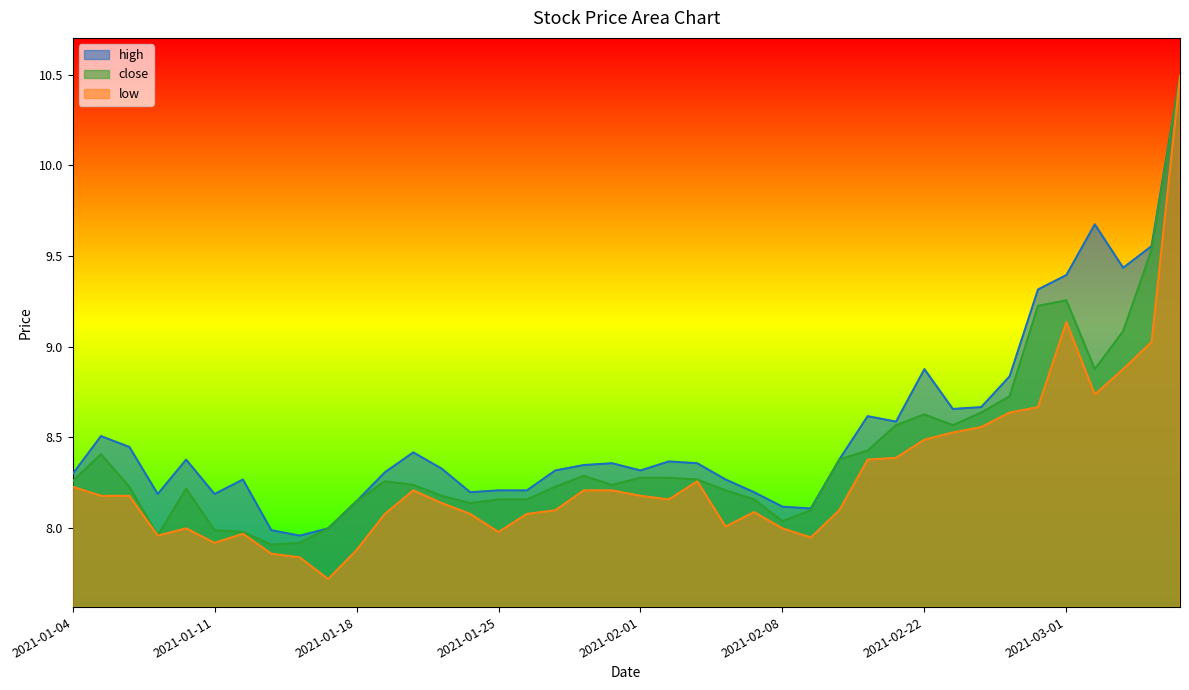

In low, how many points are higher than both neighbors (excluding endpoints)?

6